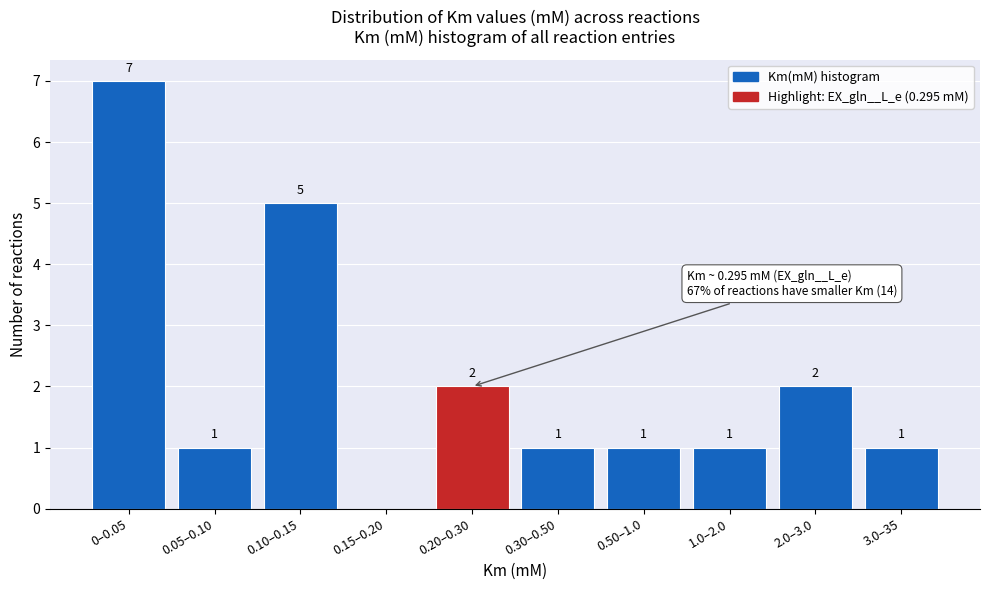

Reading left to right, extract all data points from this chart.

0–0.05=7	0.05–0.10=1	0.10–0.15=5	0.15–0.20=0	0.20–0.30=2	0.30–0.50=1	0.50–1.0=1	1.0–2.0=1	2.0–3.0=2	3.0–35=1